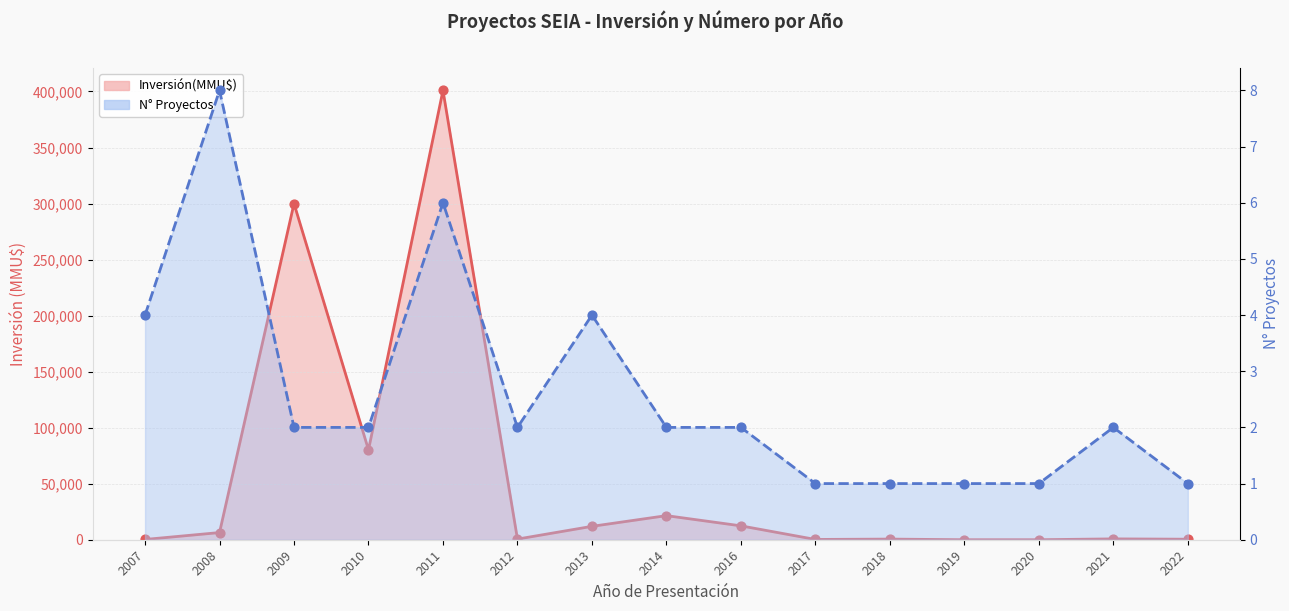

Which series reaches the minimum Y coordinate?

Inversión(MMU$)